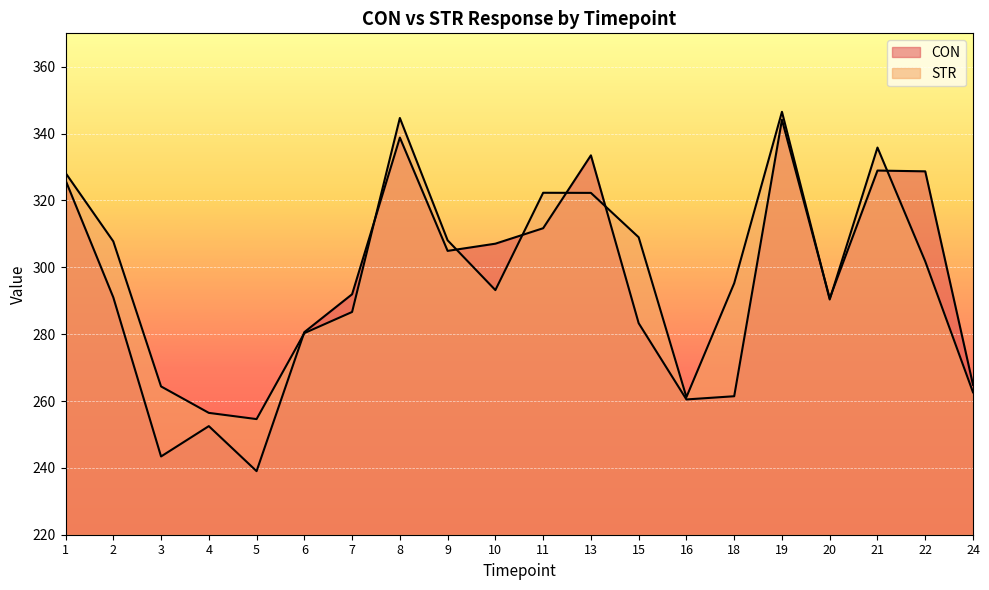

What is the difference between the second highest and minimum values in the STR series?

90.1